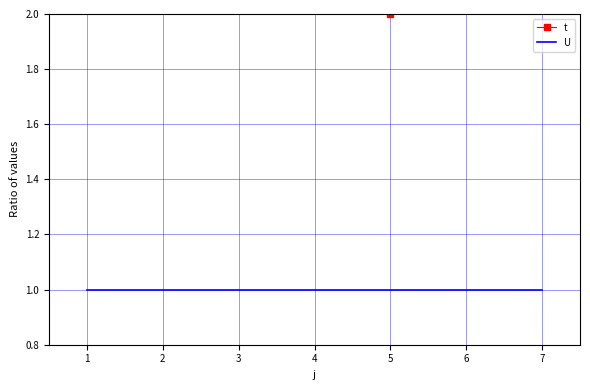

Is it true that t equals 3 at 2?

True